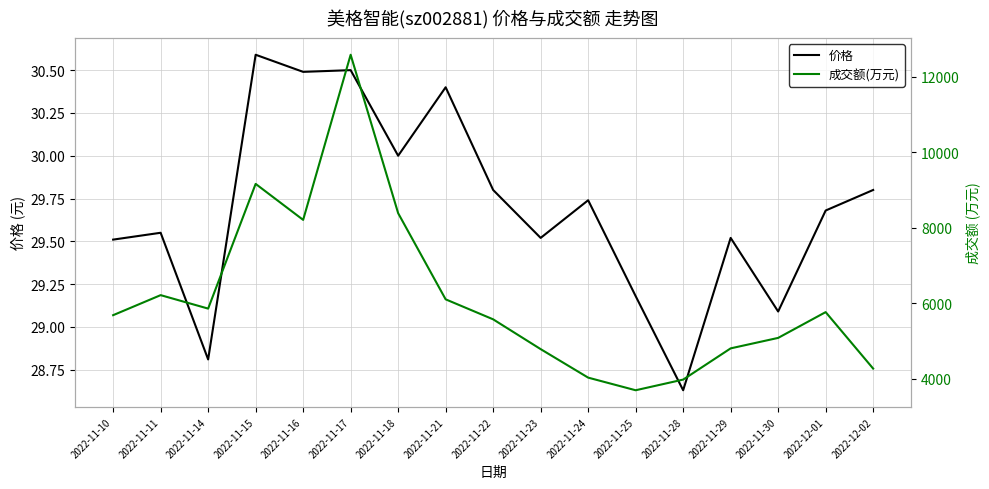

What is the difference between the 价格 values at 2022-11-11 and 2022-12-01?

0.1